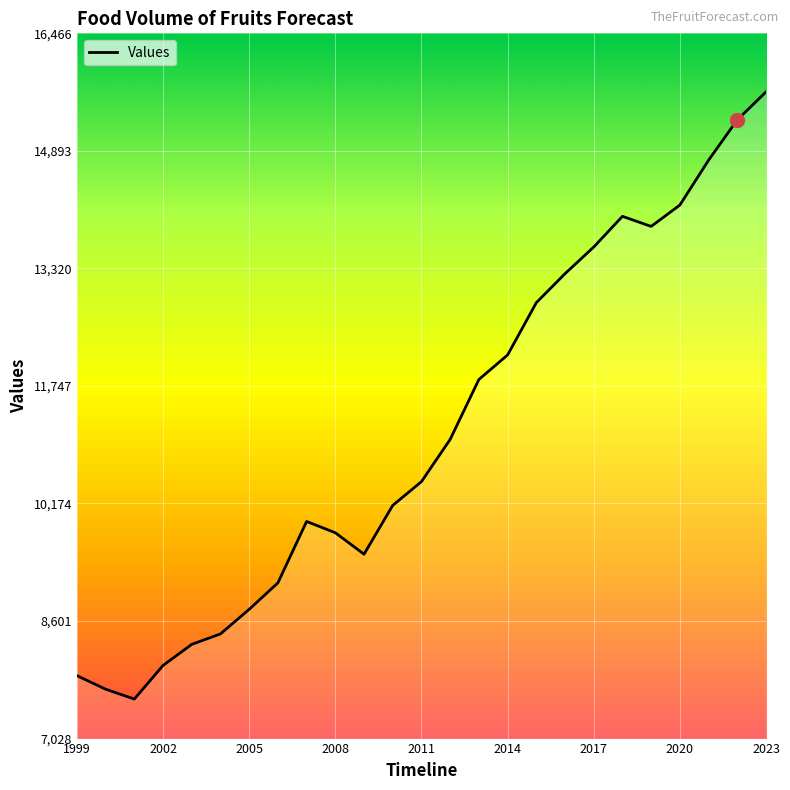

True or false: the data has more than 2 interior local peaks.

False